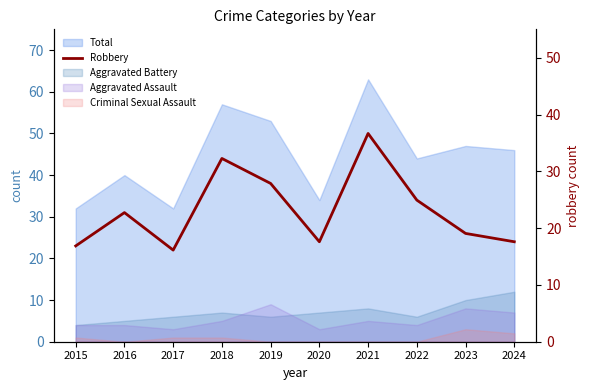

What is the value of the 3rd point from the left?

22